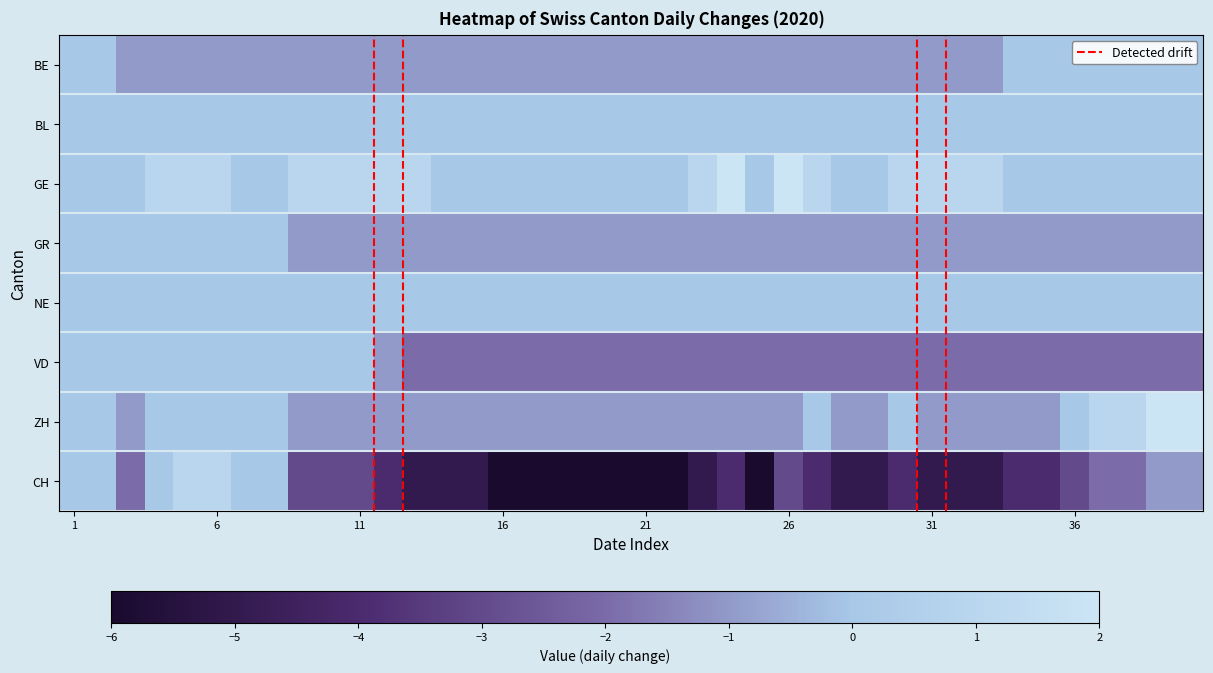

What is the smallest value displayed?

-6